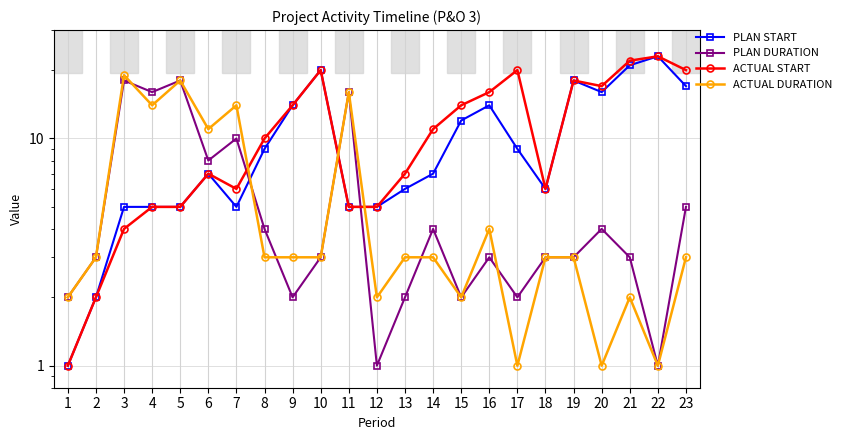

Rank the series at 7 from lowest to highest value.

PLAN START, ACTUAL START, PLAN DURATION, ACTUAL DURATION